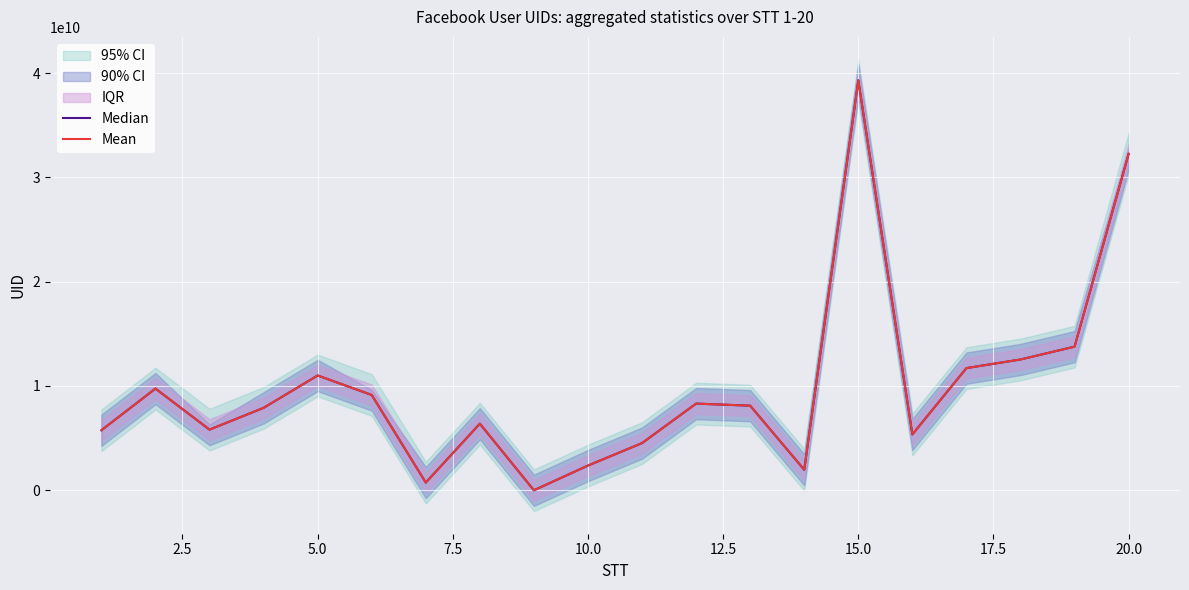

True or false: Median has a value of 18914068697 at 15.0.

False